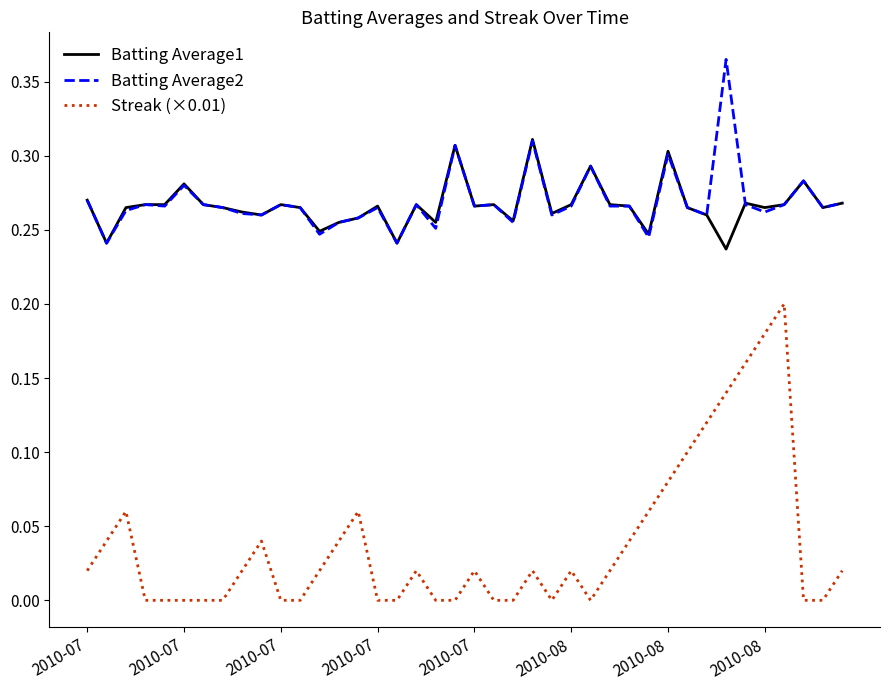

Does the chart have visible grid lines?

No